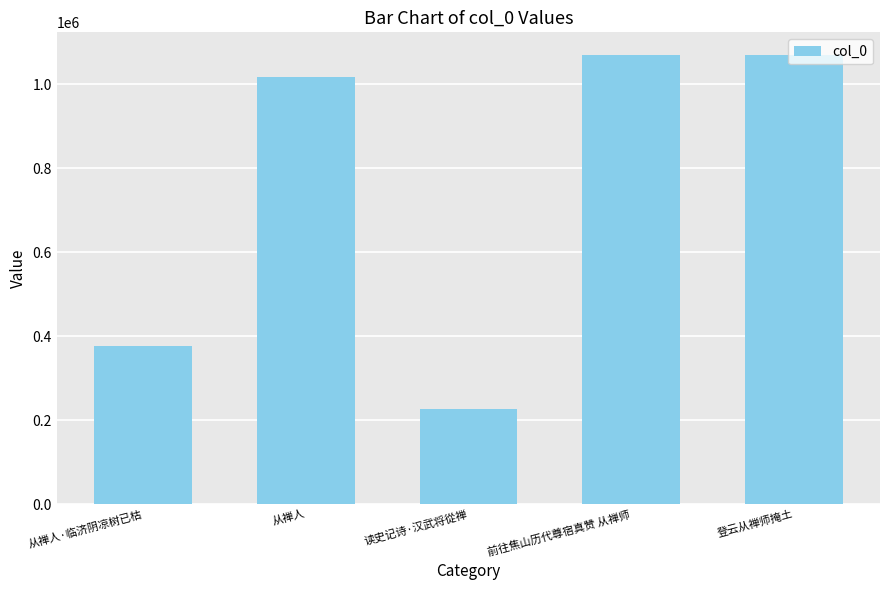

What is the value of the 4th bar from the left?

1069318